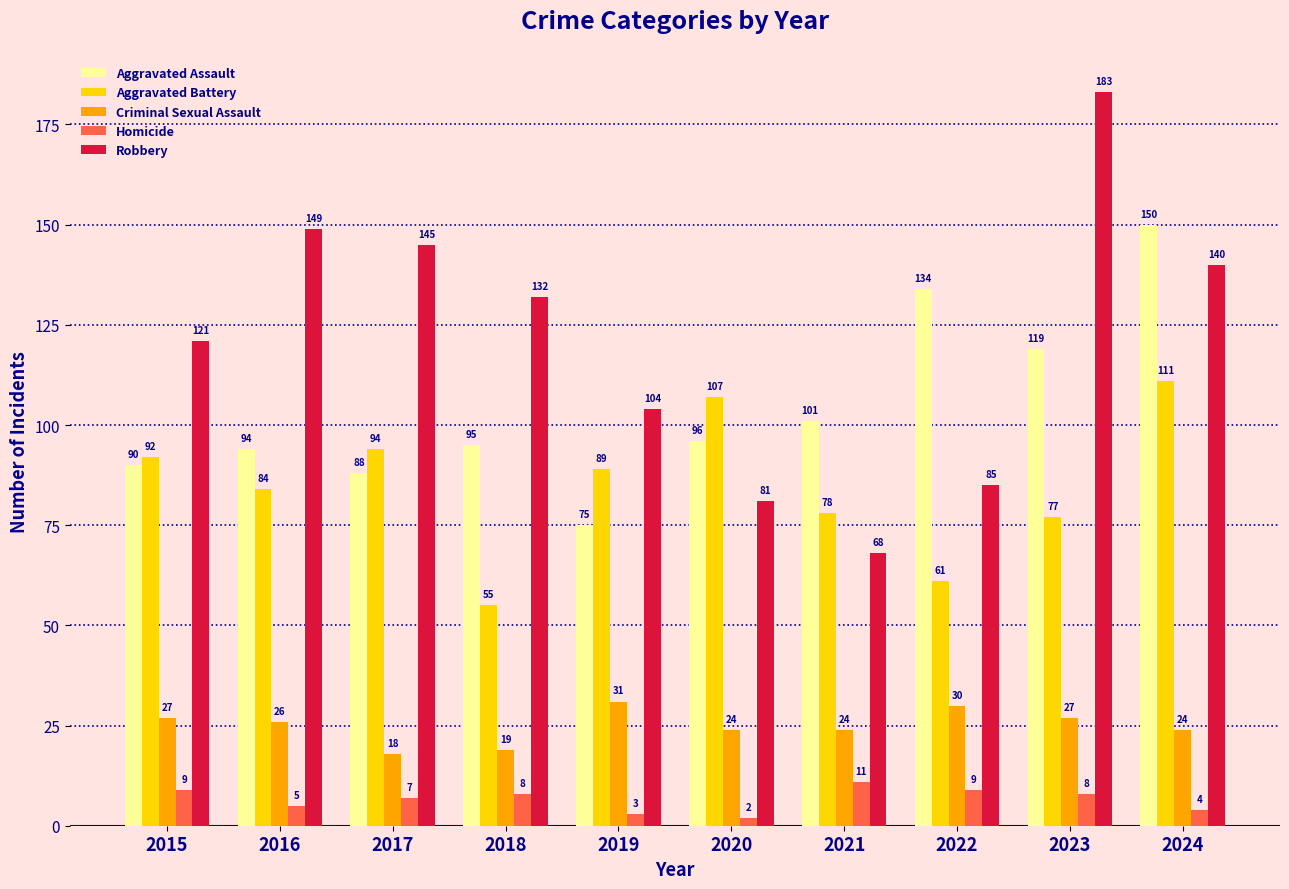

Reading left to right, what are all the values shown in this chart?

Aggravated Assault: 2015=90	2016=94	2017=88	2018=95	2019=75	2020=96	2021=101	2022=134	2023=119	2024=150
Aggravated Battery: 2015=92	2016=84	2017=94	2018=55	2019=89	2020=107	2021=78	2022=61	2023=77	2024=111
Criminal Sexual Assault: 2015=27	2016=26	2017=18	2018=19	2019=31	2020=24	2021=24	2022=30	2023=27	2024=24
Homicide: 2015=9	2016=5	2017=7	2018=8	2019=3	2020=2	2021=11	2022=9	2023=8	2024=4
Robbery: 2015=121	2016=149	2017=145	2018=132	2019=104	2020=81	2021=68	2022=85	2023=183	2024=140